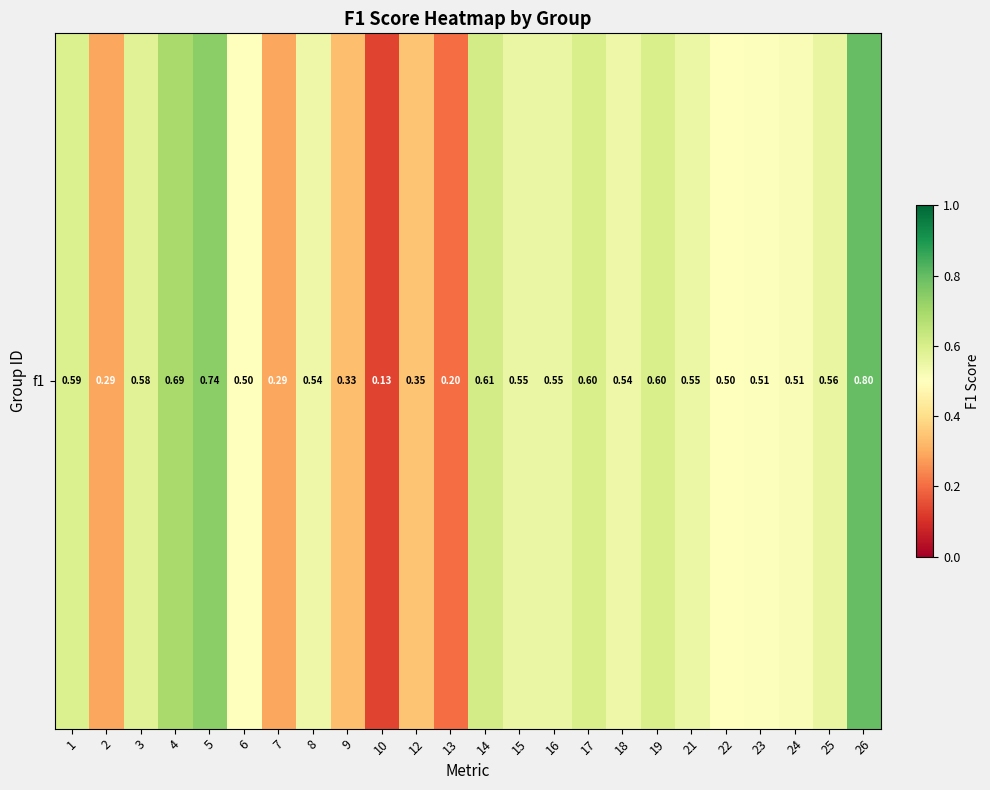

Which label corresponds to the largest value in the chart?

26